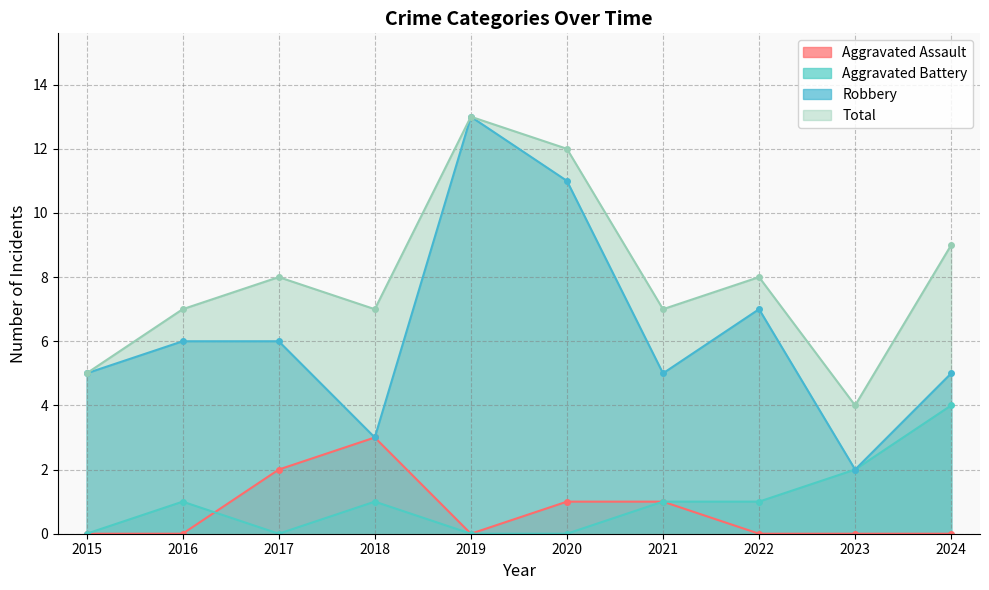

True or false: Aggravated Assault has a value of 2 at 2022.

False